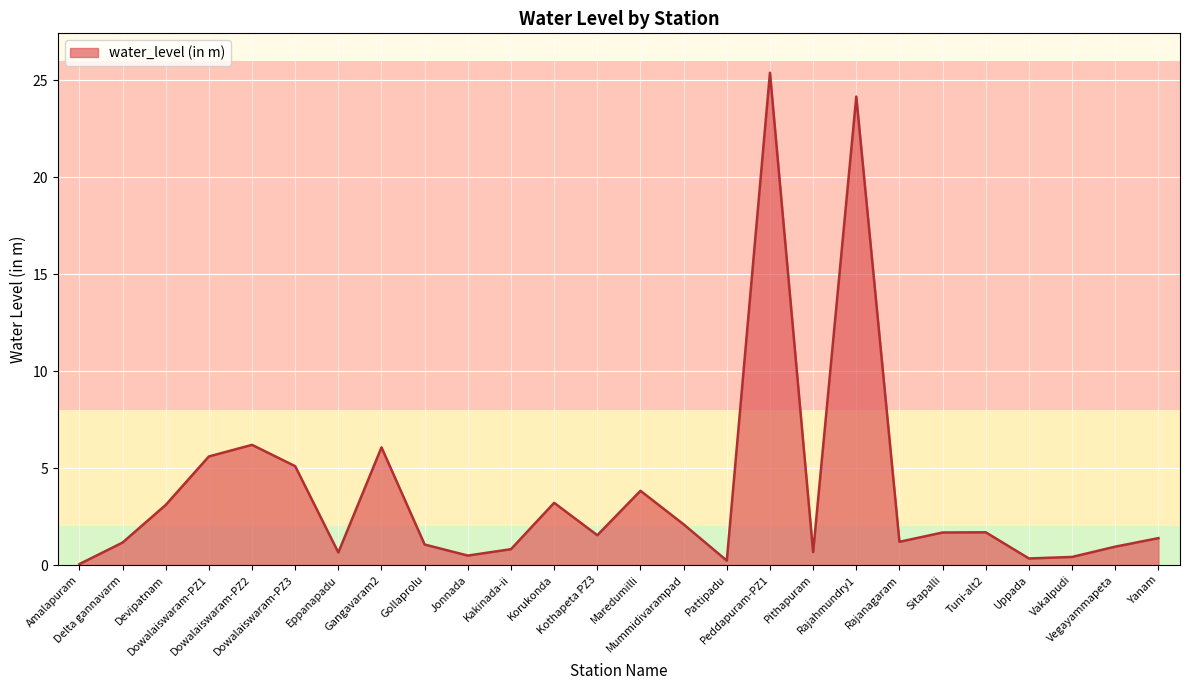

What is the minimum value shown in the chart?

0.1